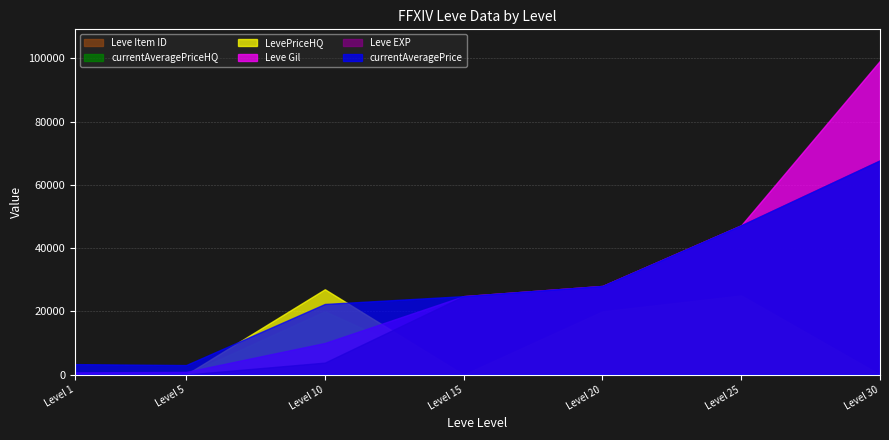

Reading left to right, extract all data points from this chart.

currentAveragePrice: 3307.0	3000.0	22322.7	24790.0	28010.0	47200.0	67730.0
Leve EXP: 1.0	2.0	3780.0	24790.0	28010.0	47200.0	67730.0
Leve Gil: 690.0	840.0	9990.0	24790.0	28010.0	47200.0	99220.0
LevePriceHQ: 0.0	0.0	26969.0	0.0	20000.0	25021.0	0.0
currentAveragePriceHQ: 0.0	0.0	19999.5	0.0	19000.0	25021.0	0.0
Leve Item ID: 112.0	140.0	168.0	240.0	293.0	317.0	473.0